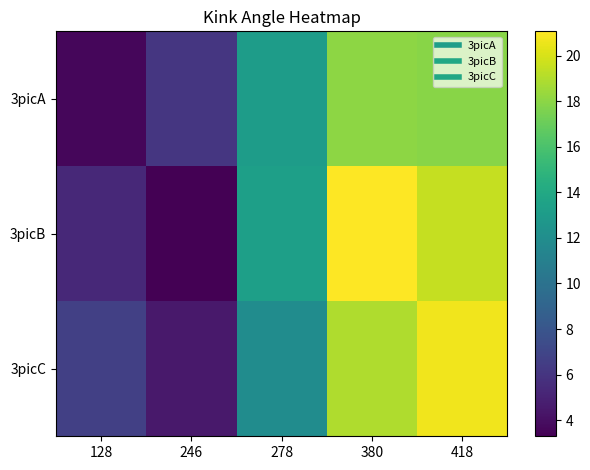

What is the smallest value displayed?

3.3